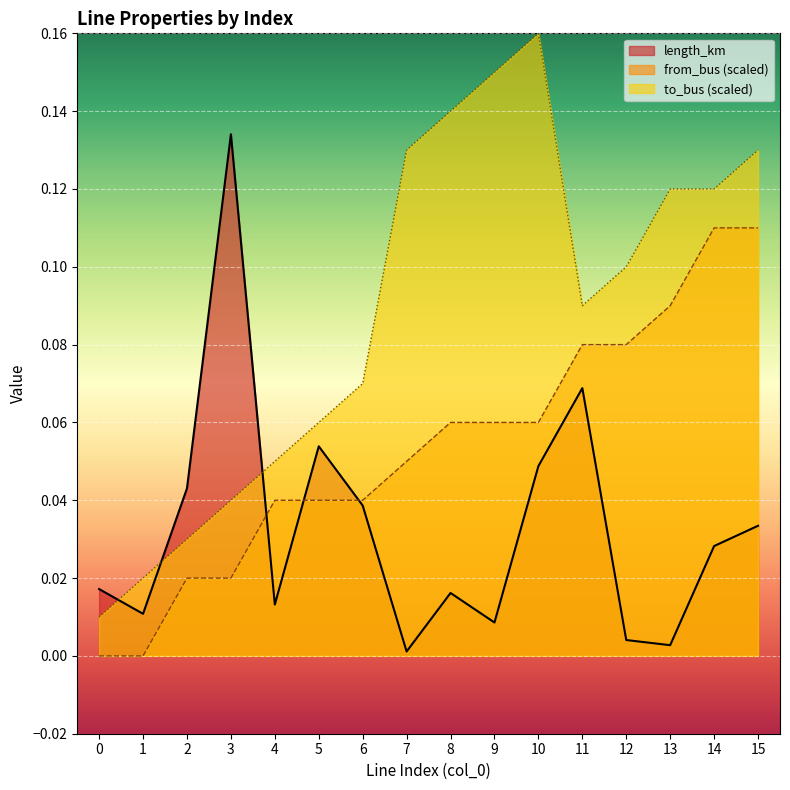

What is the total value across all series at 2?

0.1